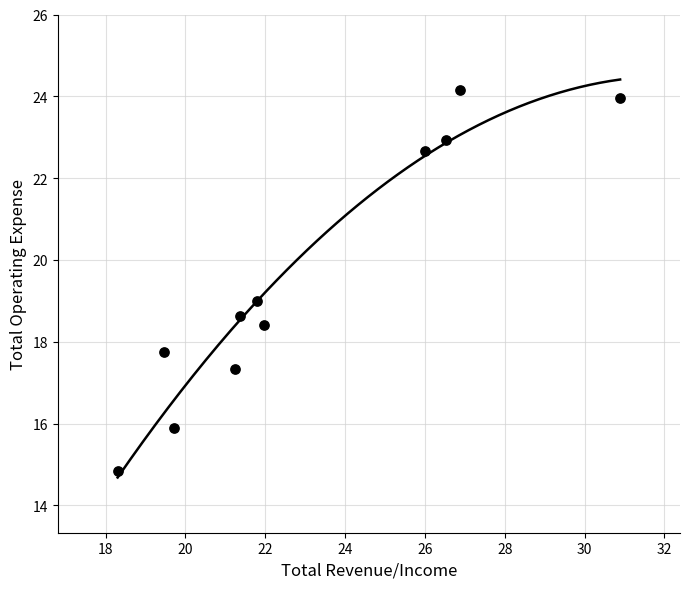

What is the average X value?

23.1